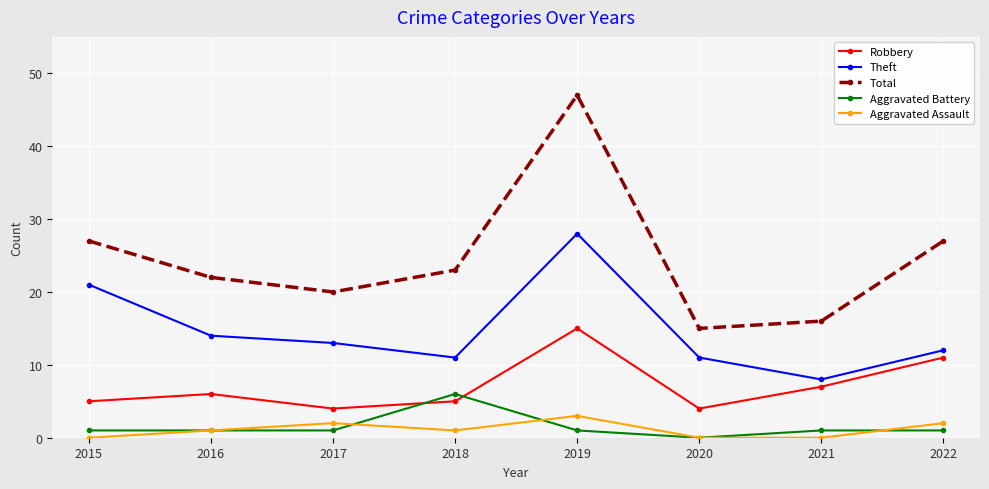

What is the difference between the second highest and minimum values in the Theft series?

13